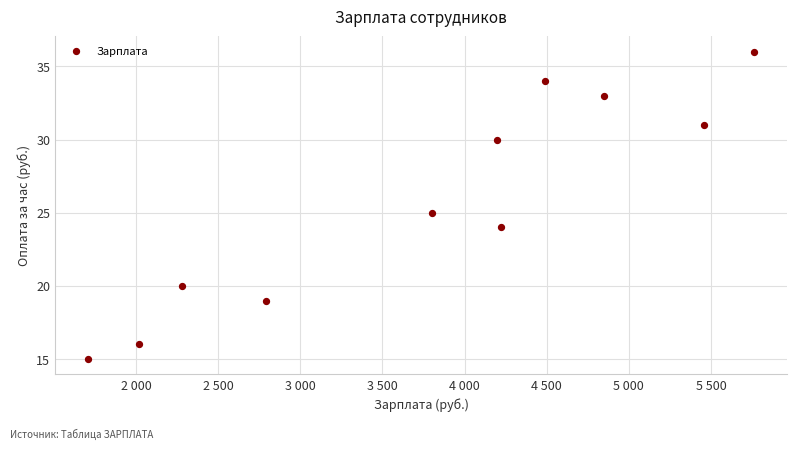

What is the average Y value?

26